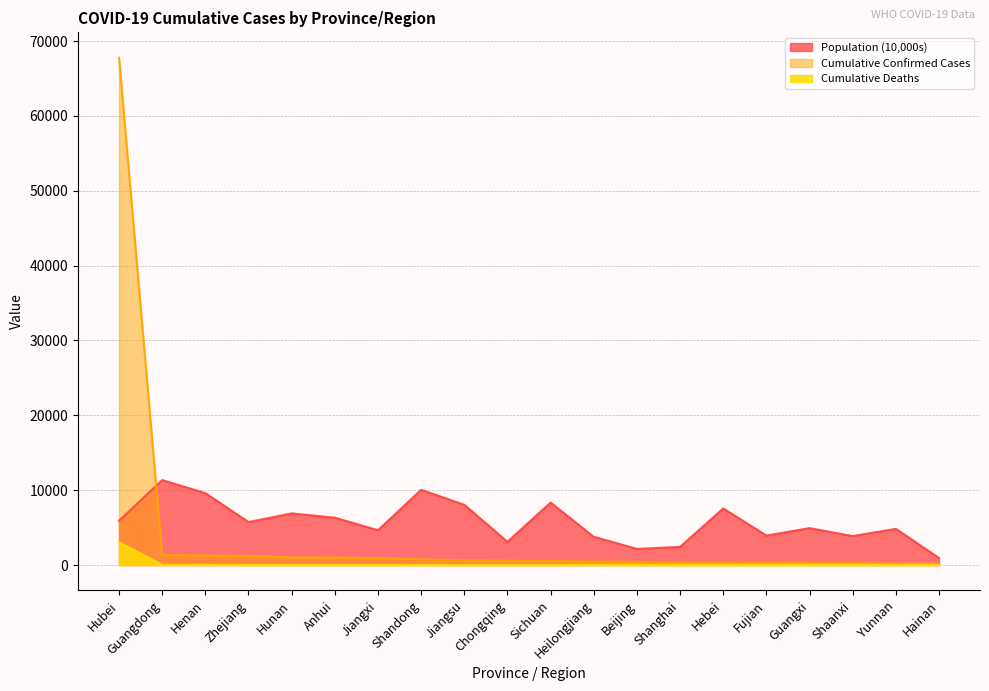

What is the label of the 12th point from the left?

Heilongjiang